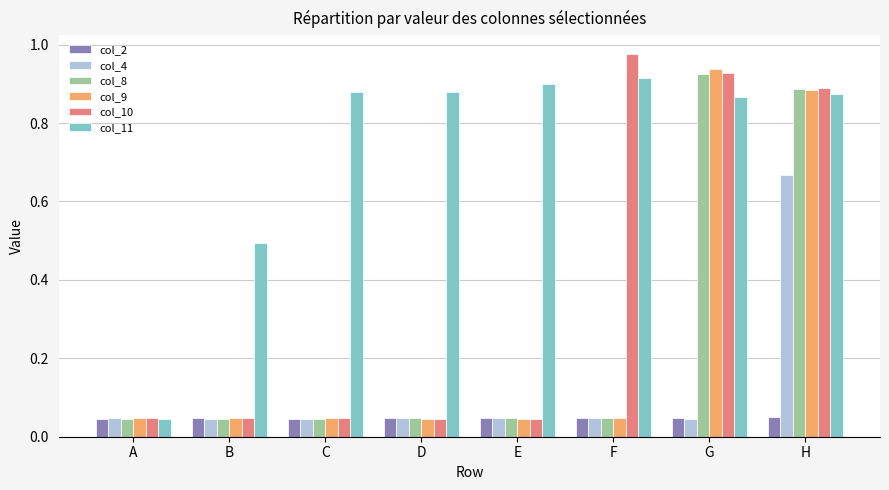

Between C and E, which series saw the biggest shift?

col_11